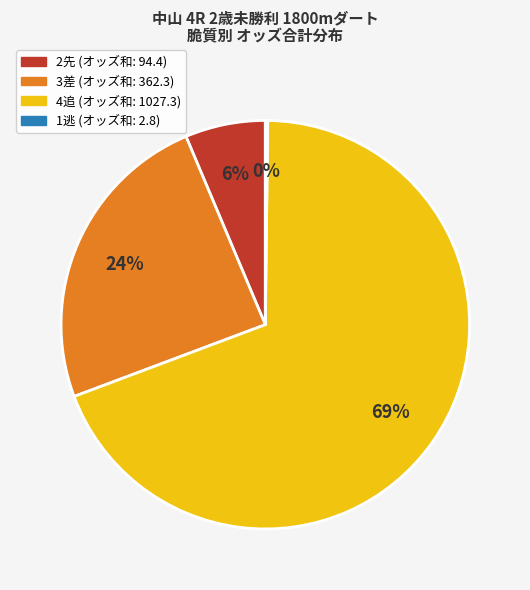

Is there a majority slice in this chart?

Yes